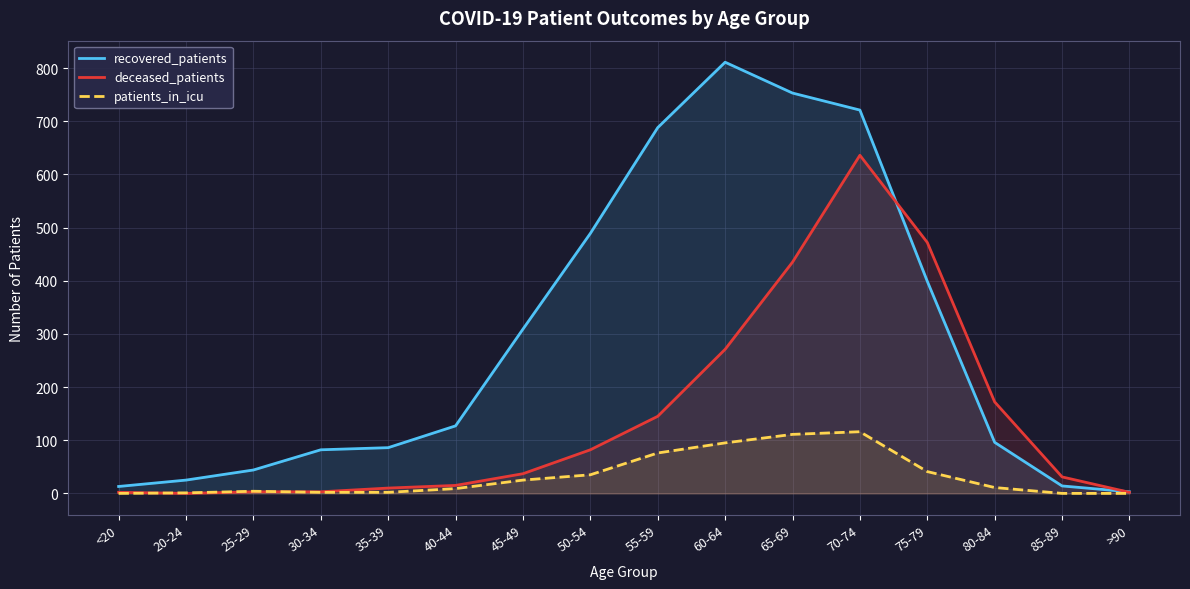

The value of patients_in_icu at 35-39 is 2. True or false?

True